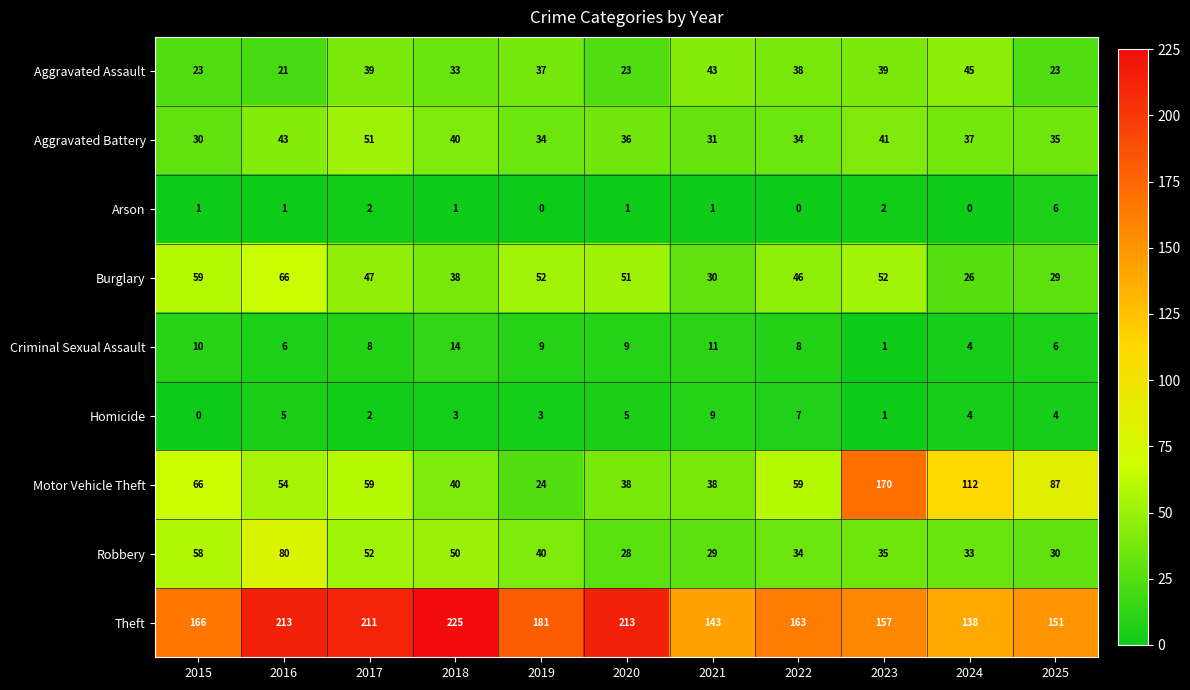

Which series has the largest total across all categories?

Theft